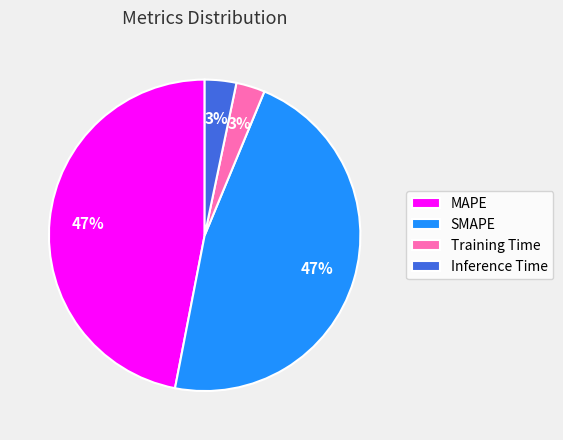

Which has a higher value, Training Time or SMAPE?

SMAPE